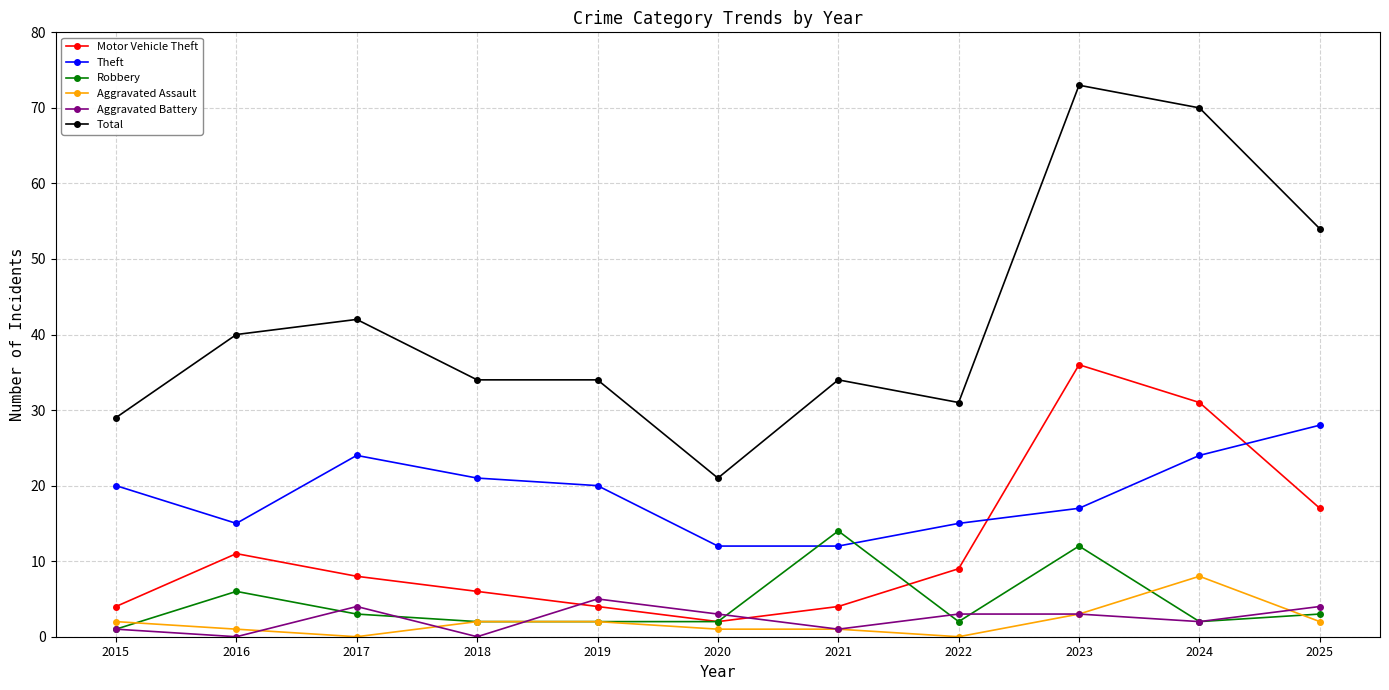

How many lines are shown in the chart?

6